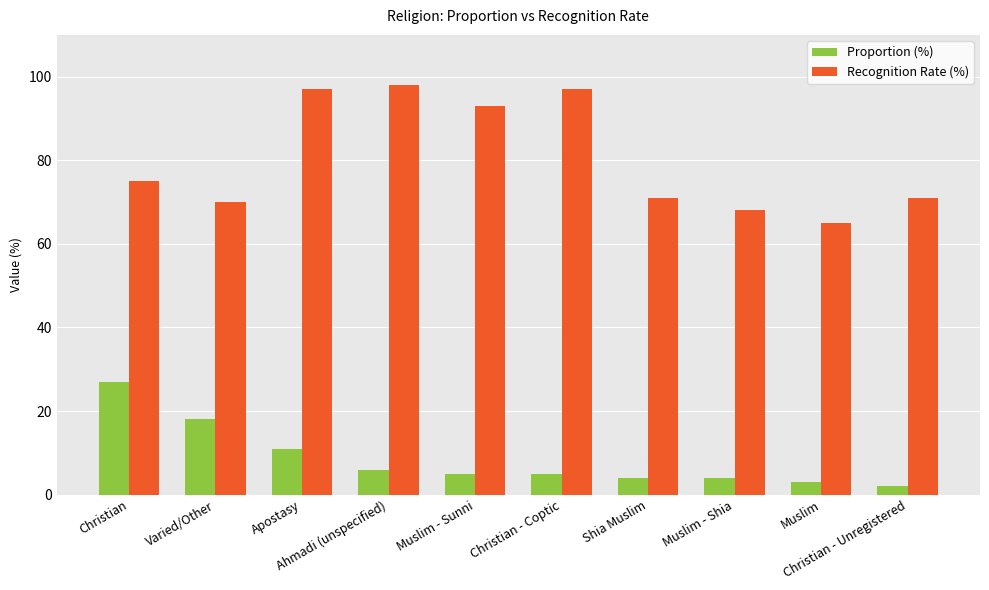

How many groups of bars are there?

10